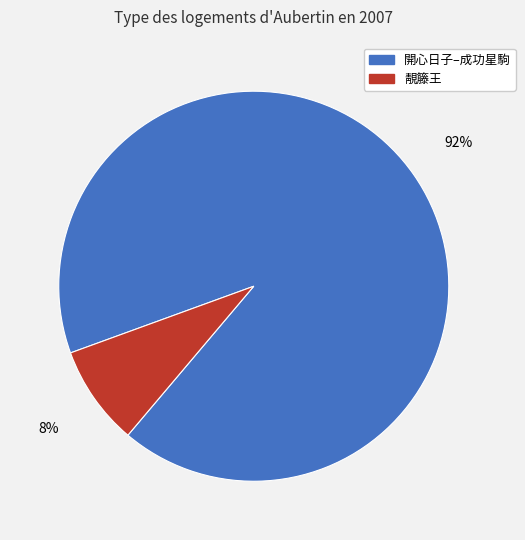

To the nearest percent, what is the average slice percentage?

50%